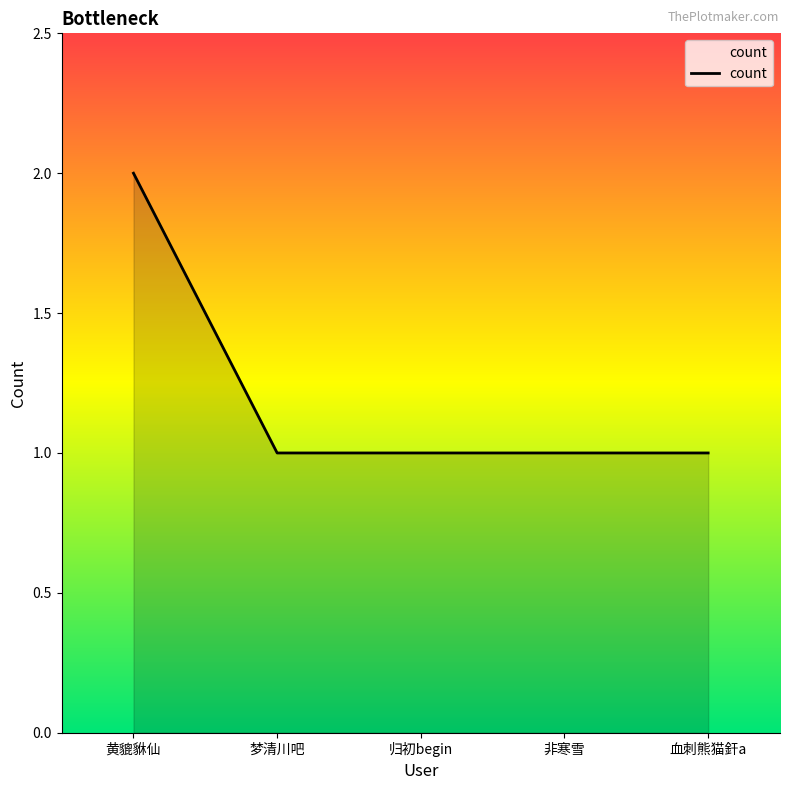

True or false: the data shows 1 at 梦清川吧.

True